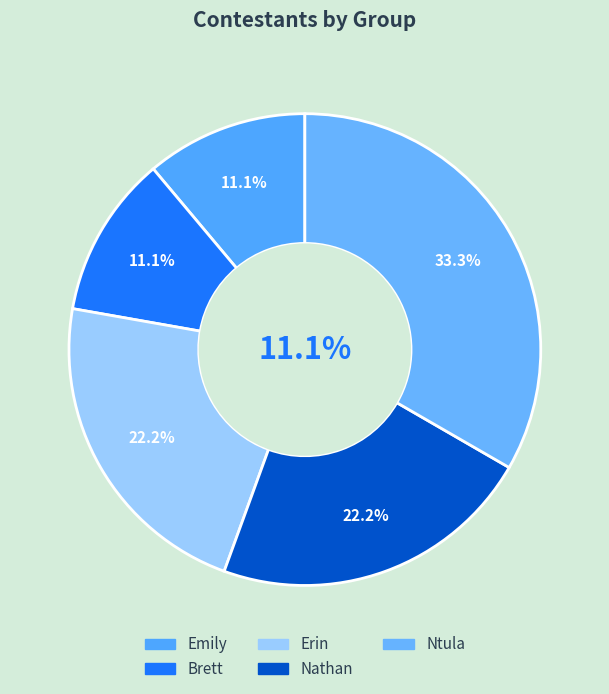

What is the change in value from Brett to Nathan?

+1